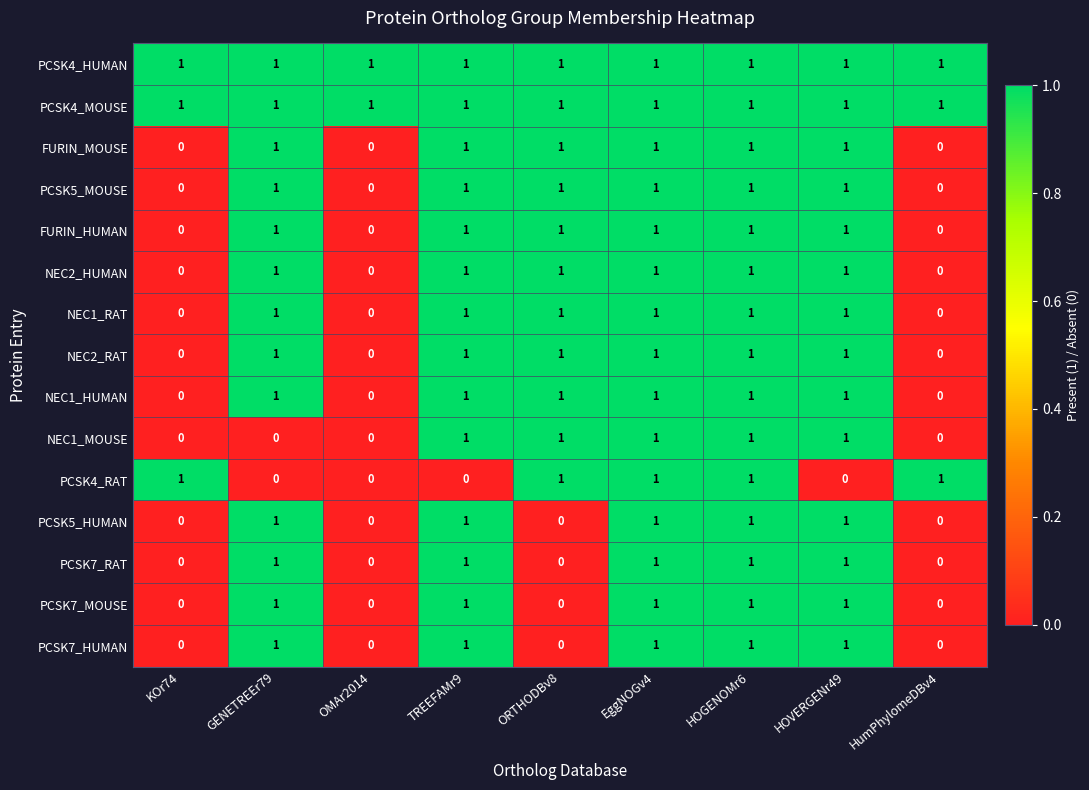

The PCSK5_MOUSE series shows 0 at KOr74. True or false?

True